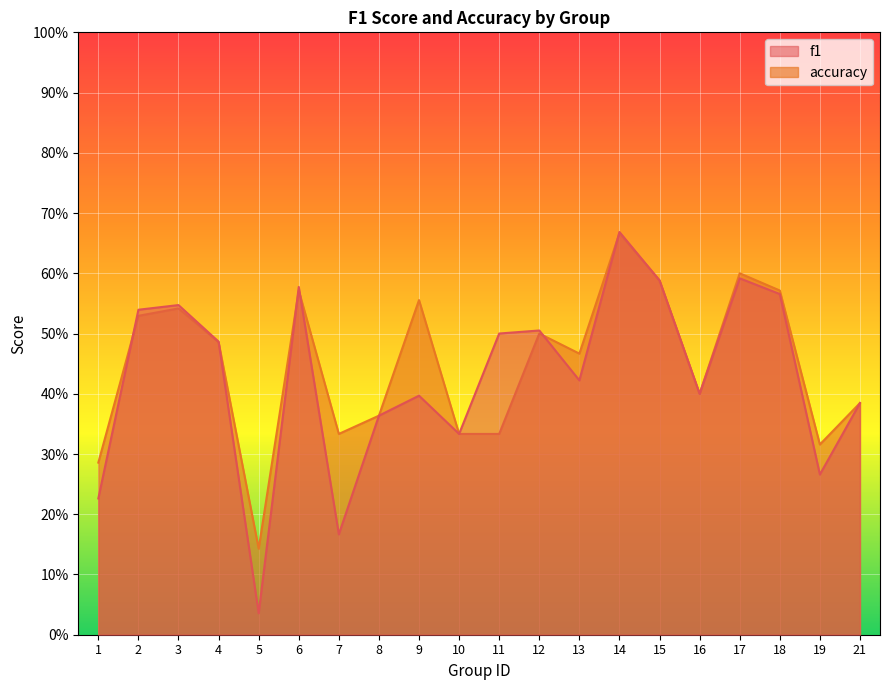

How many lines are shown in the chart?

2